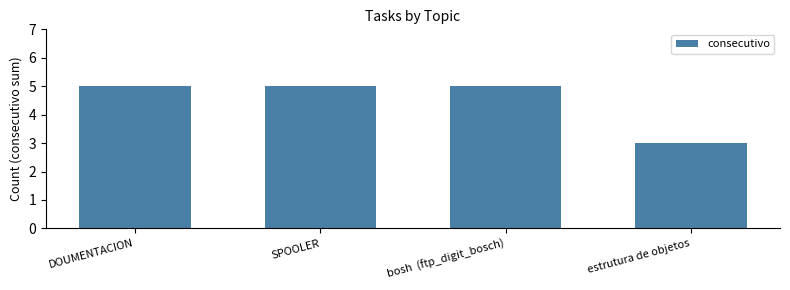

Between estrutura de objetos and DOUMENTACION, which is larger?

DOUMENTACION